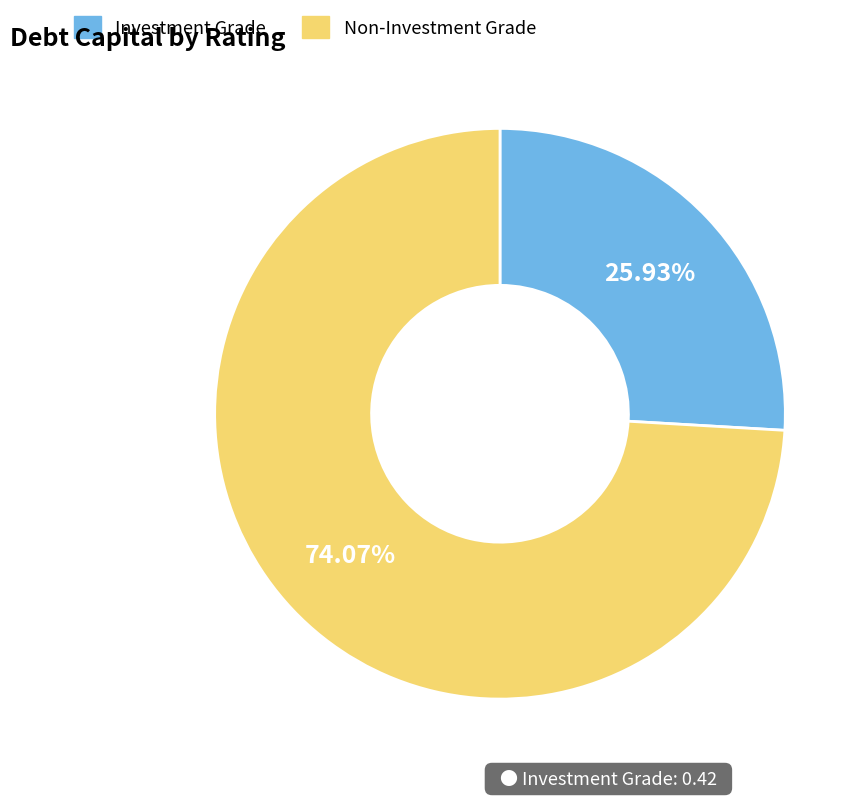

Is there any slice that represents more than half of the pie?

Yes